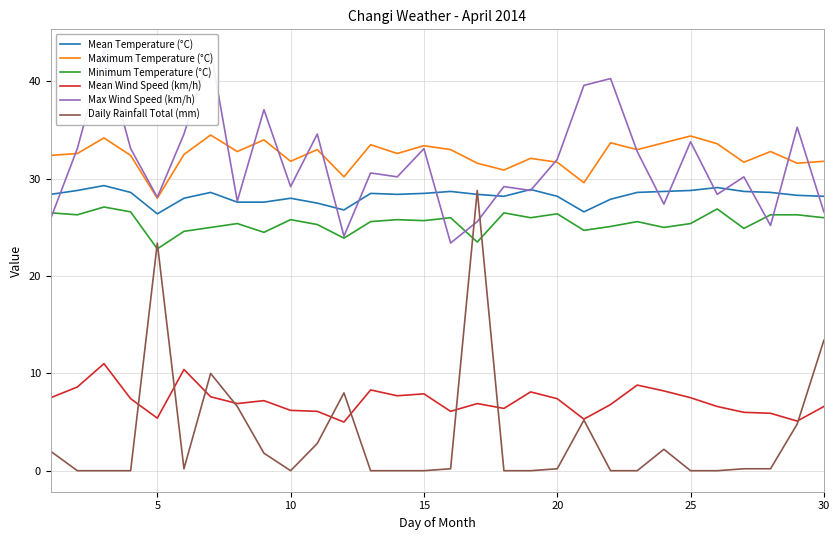

What is the approximate value of Mean Wind Speed (km/h) at 5?

5.4